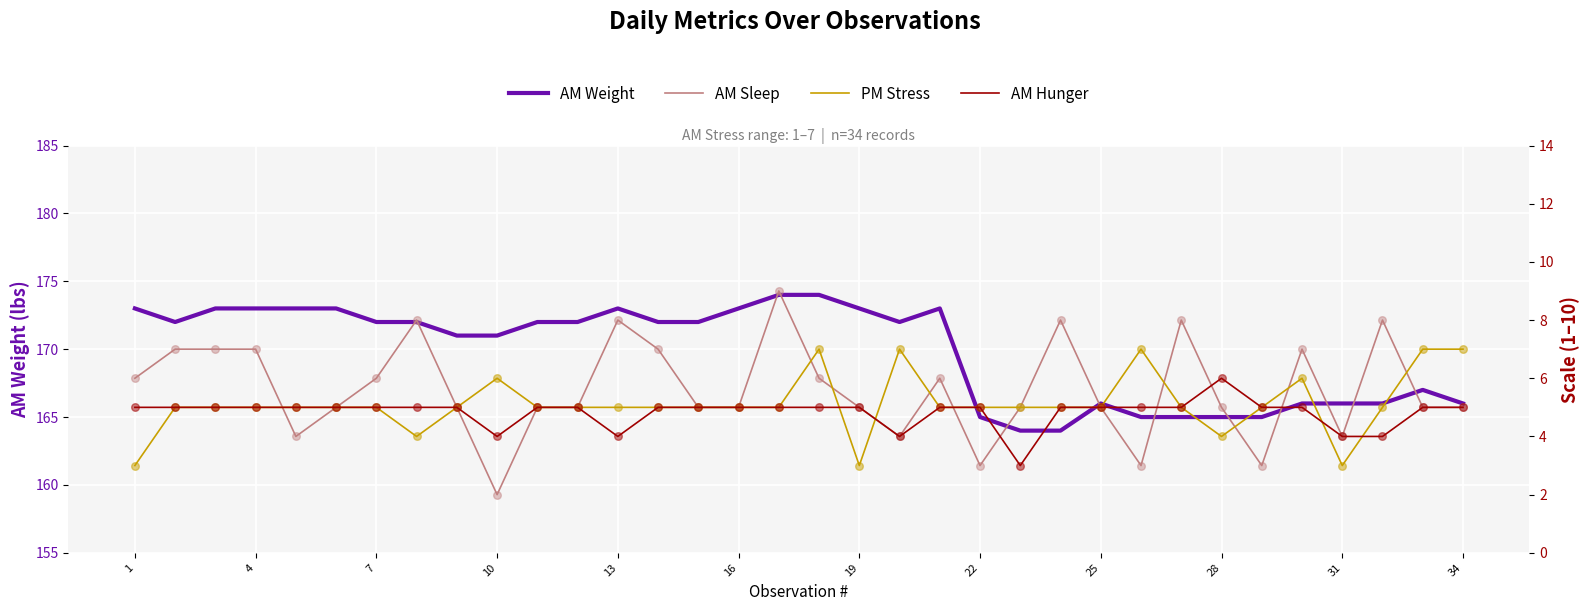

Is it true that AM Weight equals 172 at 7?

True